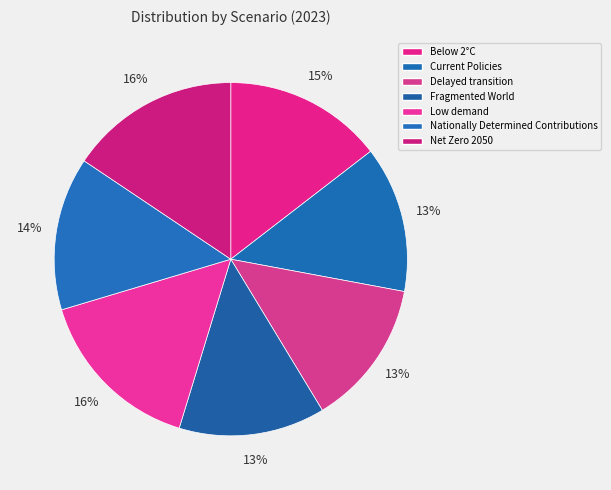

Is the sum of Below 2°C and Current Policies greater than half?

No